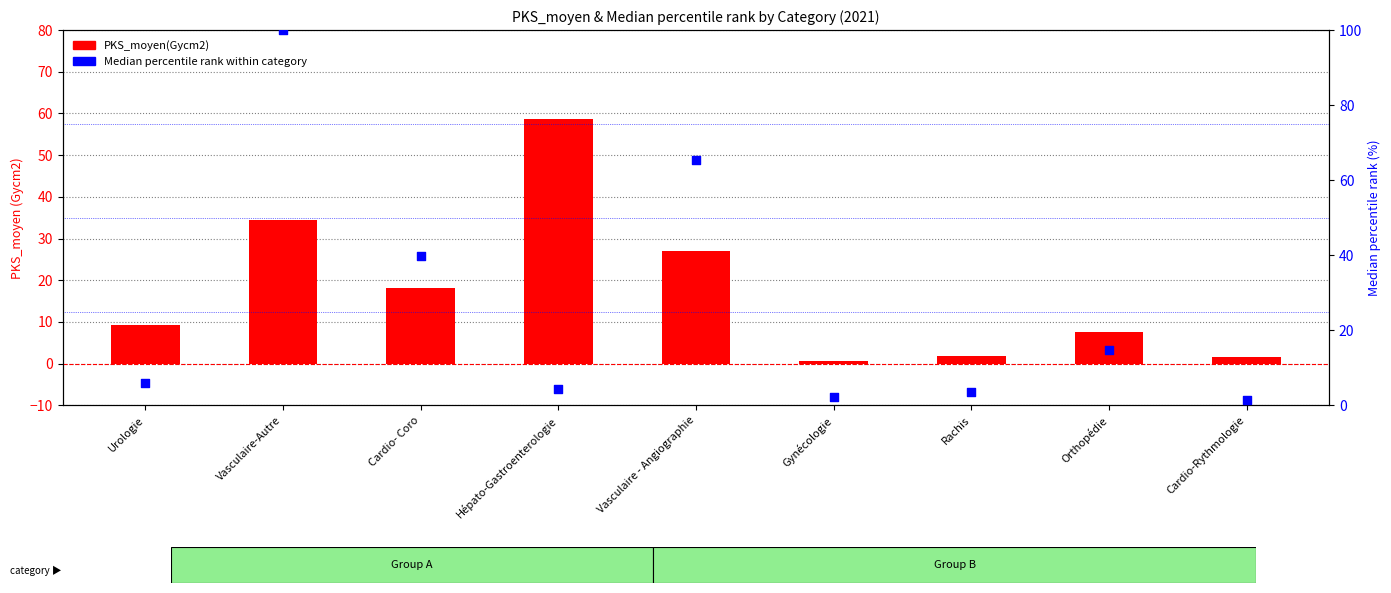

Which series contains the highest Y value?

Median percentile rank